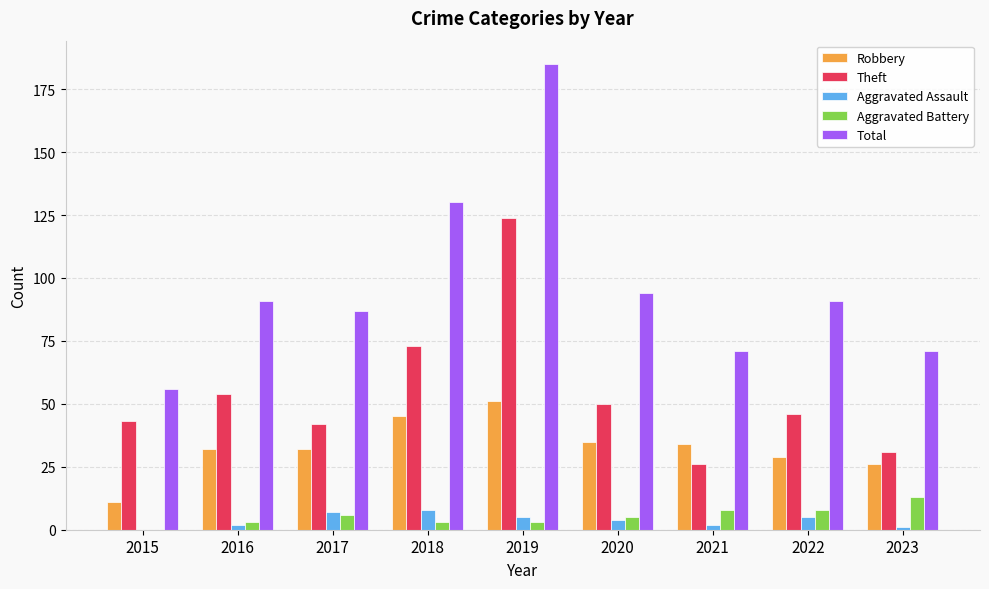

What are all the series names shown in the legend?

Robbery, Theft, Aggravated Assault, Aggravated Battery, Total